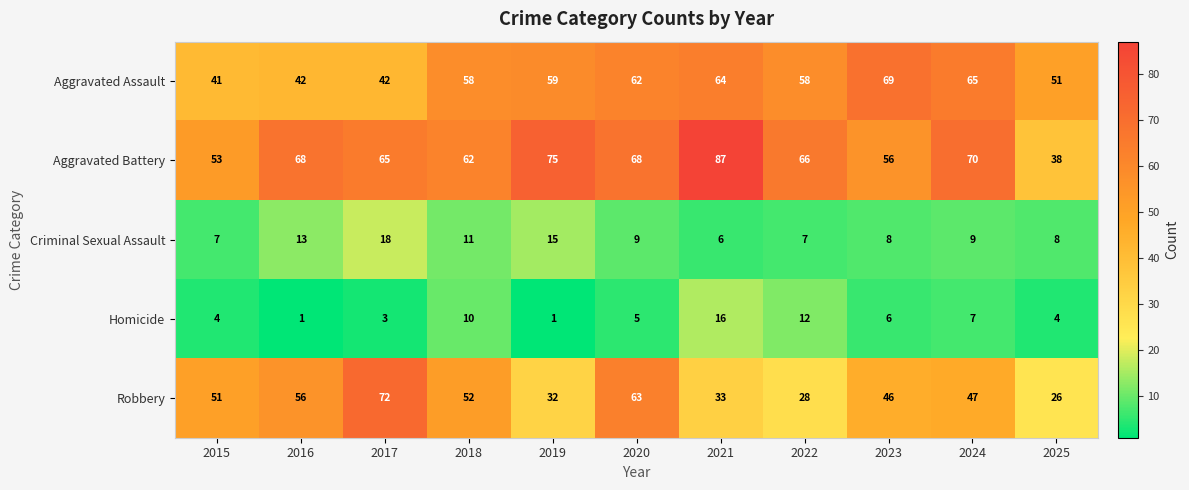

Which series has the largest total across all categories?

Aggravated Battery